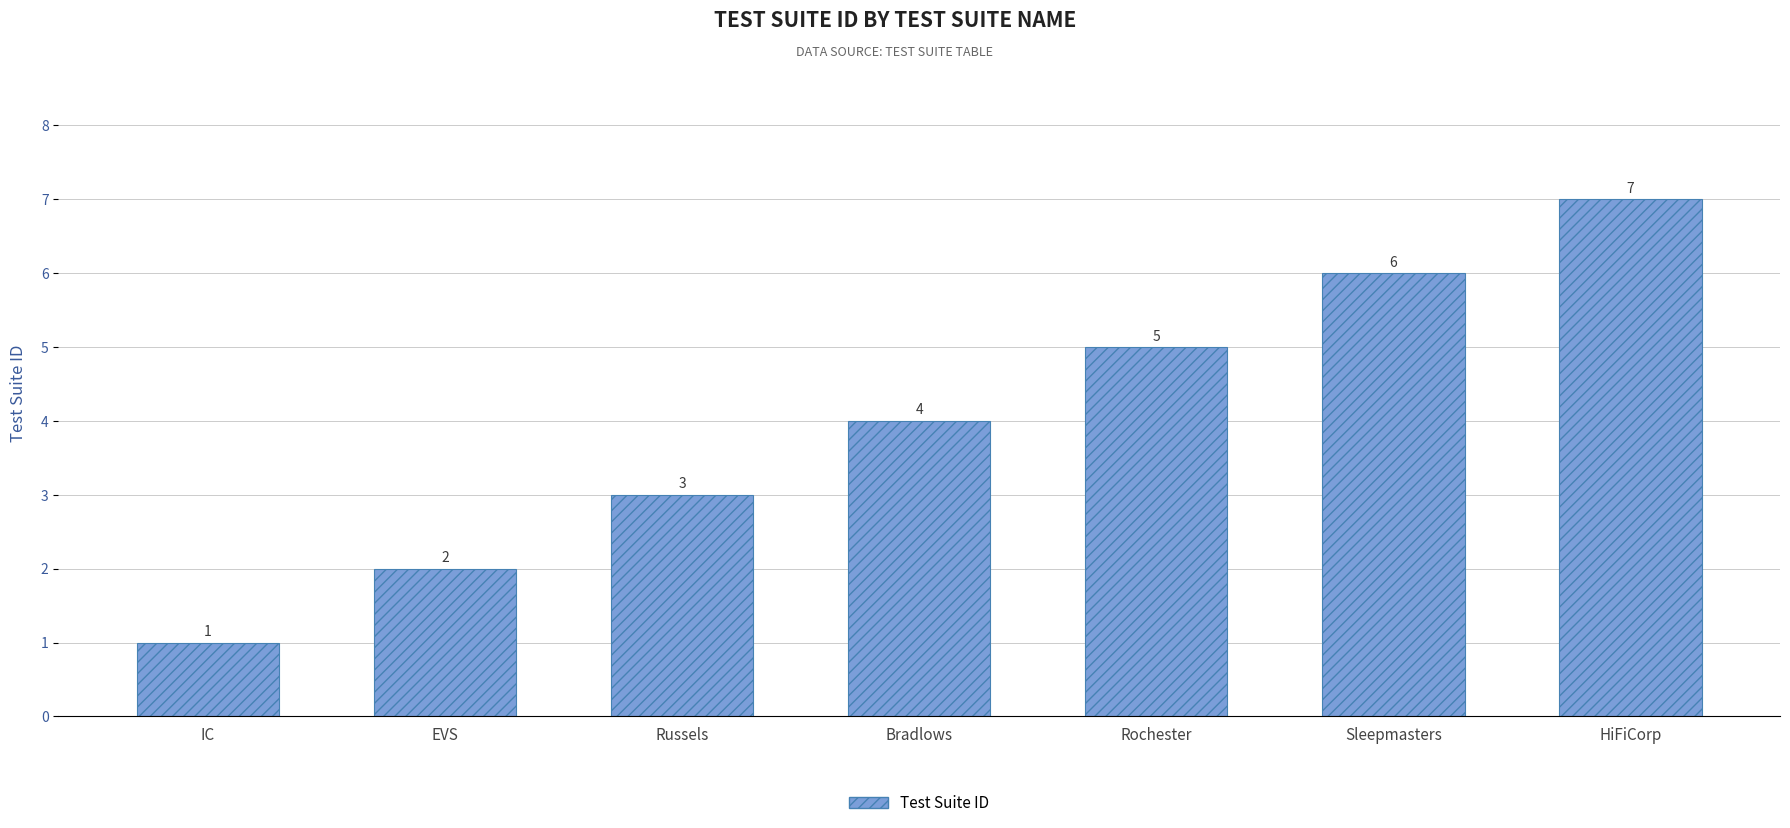

What is the approximate value at Bradlows?

4